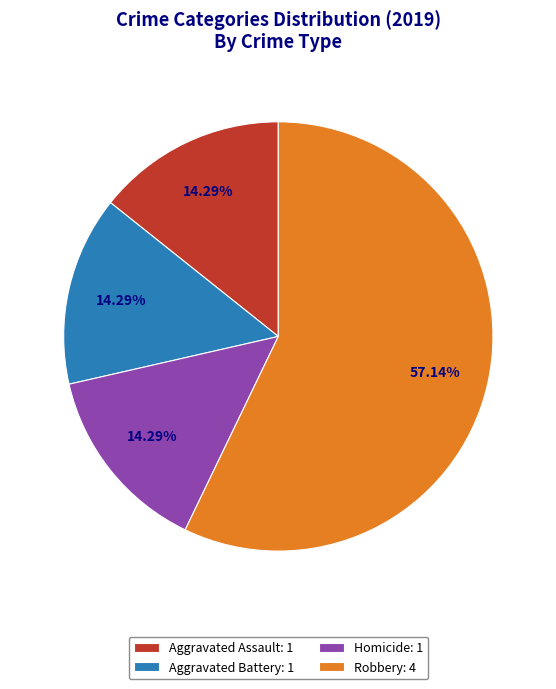

Which has a higher value, Homicide: 1 or Robbery: 4?

Robbery: 4